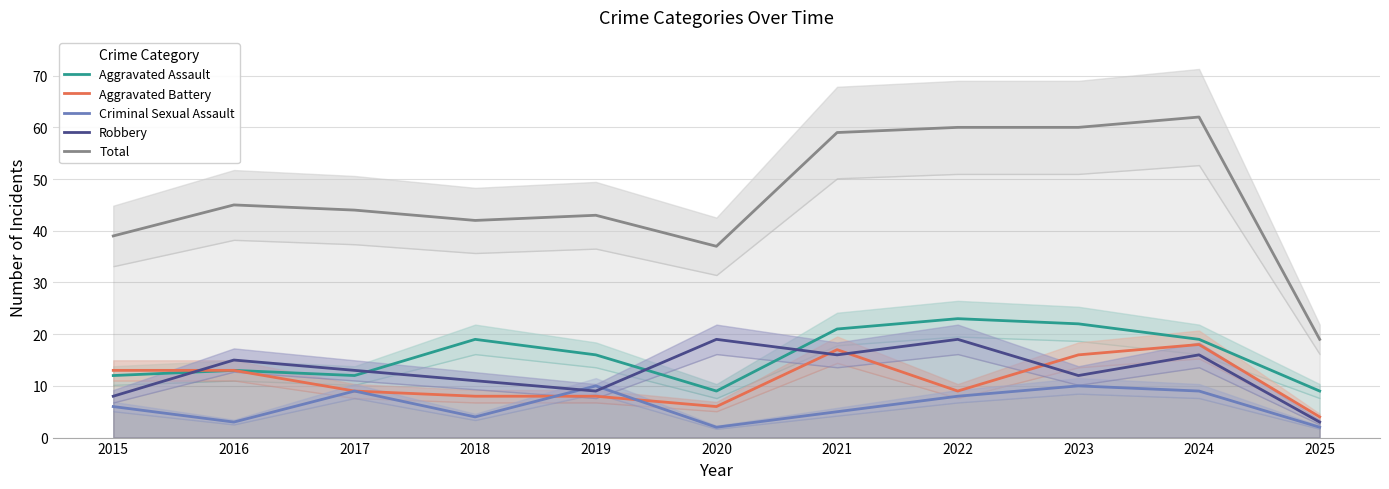

At 2019, list the series in order from smallest to largest.

Aggravated Battery, Robbery, Criminal Sexual Assault, Aggravated Assault, Total